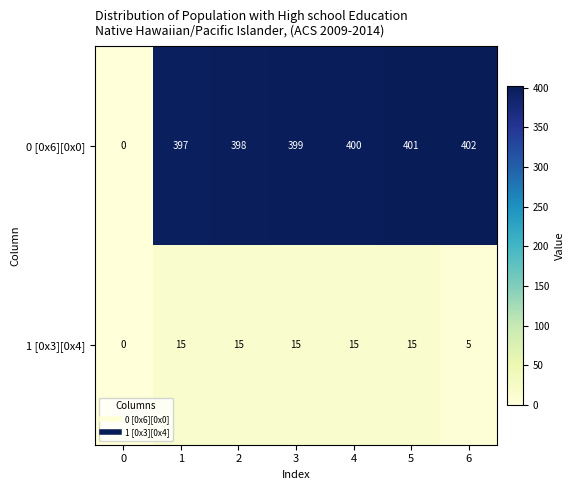

Reading left to right, transcribe all the data shown in this chart.

0 [0x6][0x0]: 0	397	398	399	400	401	402
1 [0x3][0x4]: 0	15	15	15	15	15	5